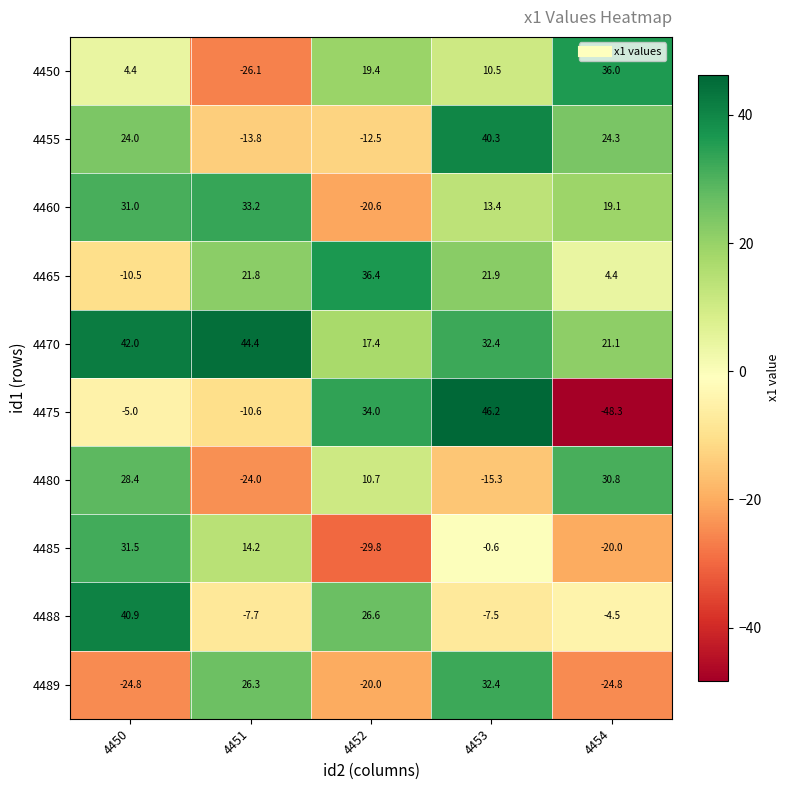

What is the minimum value for 4488?

-7.7